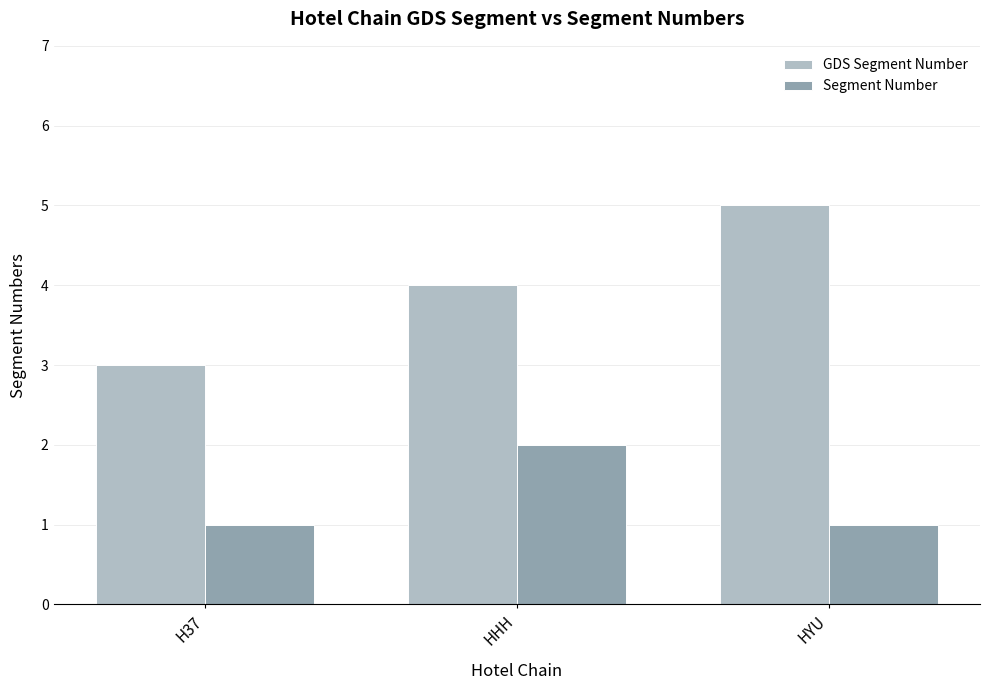

At HHH, list the series in order from smallest to largest.

Segment Number, GDS Segment Number